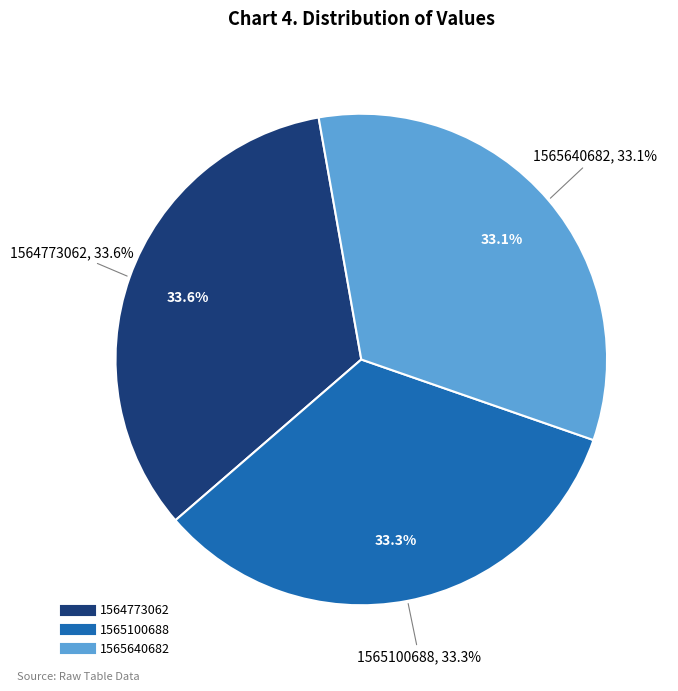

Is there any slice that represents more than half of the pie?

No